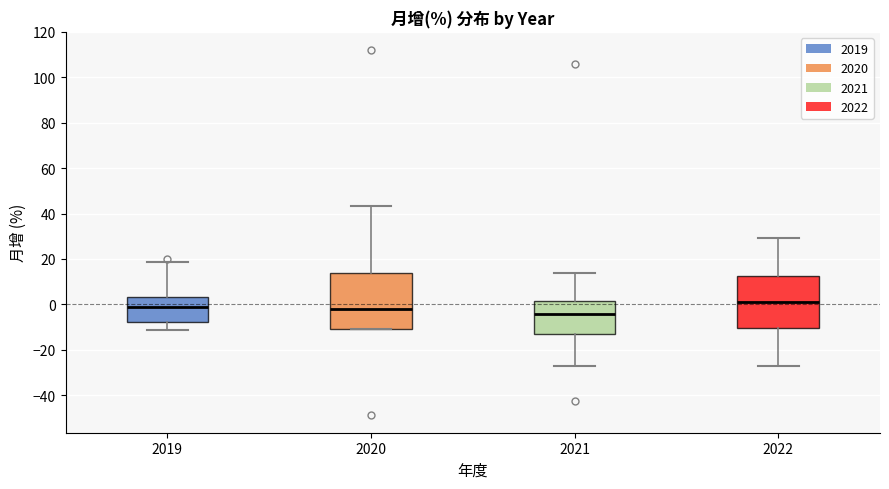

Reading left to right, read every box against the y-axis: the position of its median line, the range the box covers, and the ends of its whiskers. The values are not printed on the chart, so give them approximately, as read against the axis.

2019: median -2, box -8 to 4, whiskers -12 to 18
2020: median -2, box -10 to 14, whiskers -10 to 44
2021: median -4, box -14 to 2, whiskers -28 to 14
2022: median 2, box -10 to 12, whiskers -28 to 30